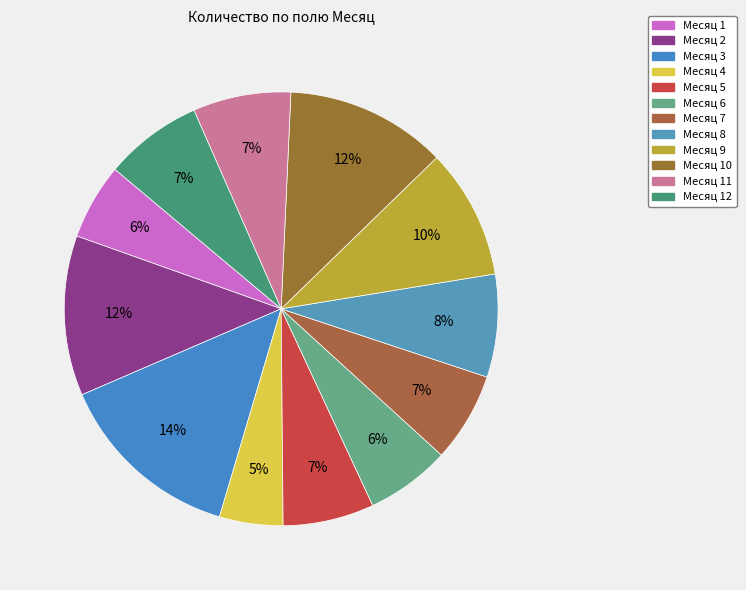

How many segments does this pie chart have?

12